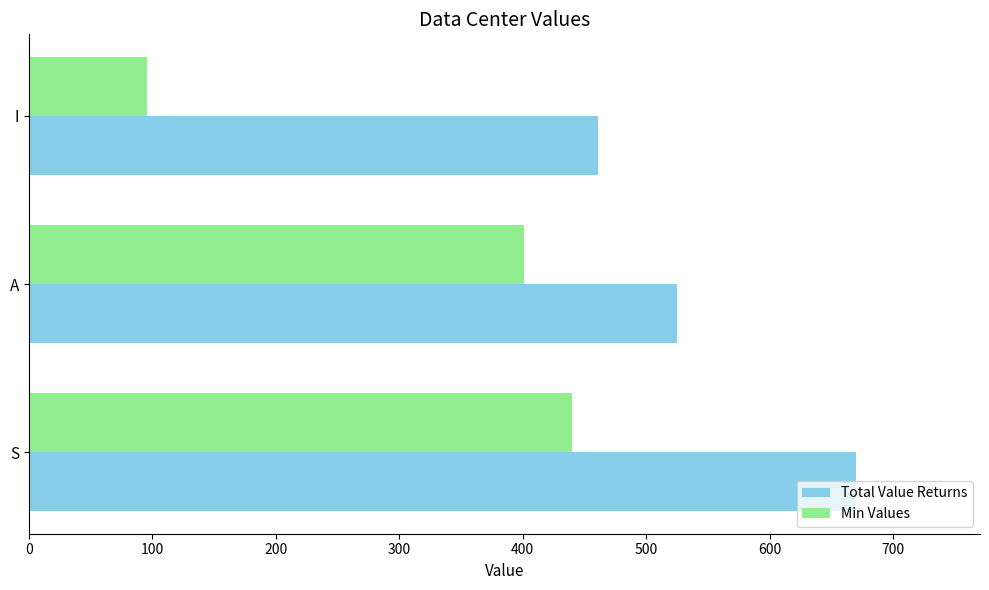

List the series in order of their peak value, highest first.

Total Value Returns, Min Values